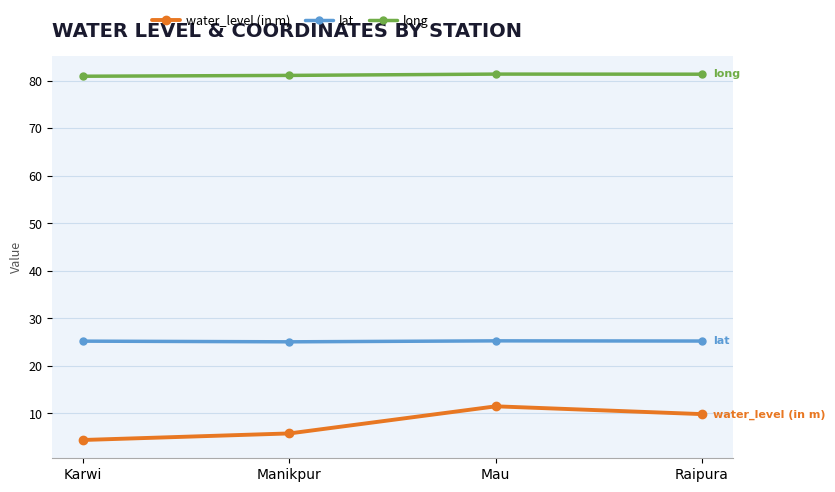

True or false: lat has a value of 25.2 at Raipura.

True